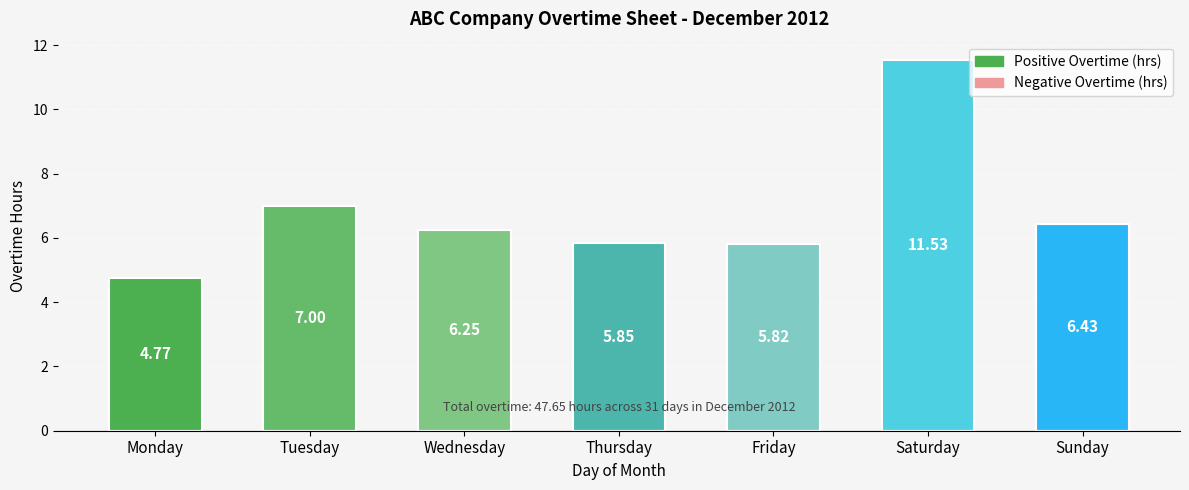

Where is the data nearest to the value 8?

Tuesday